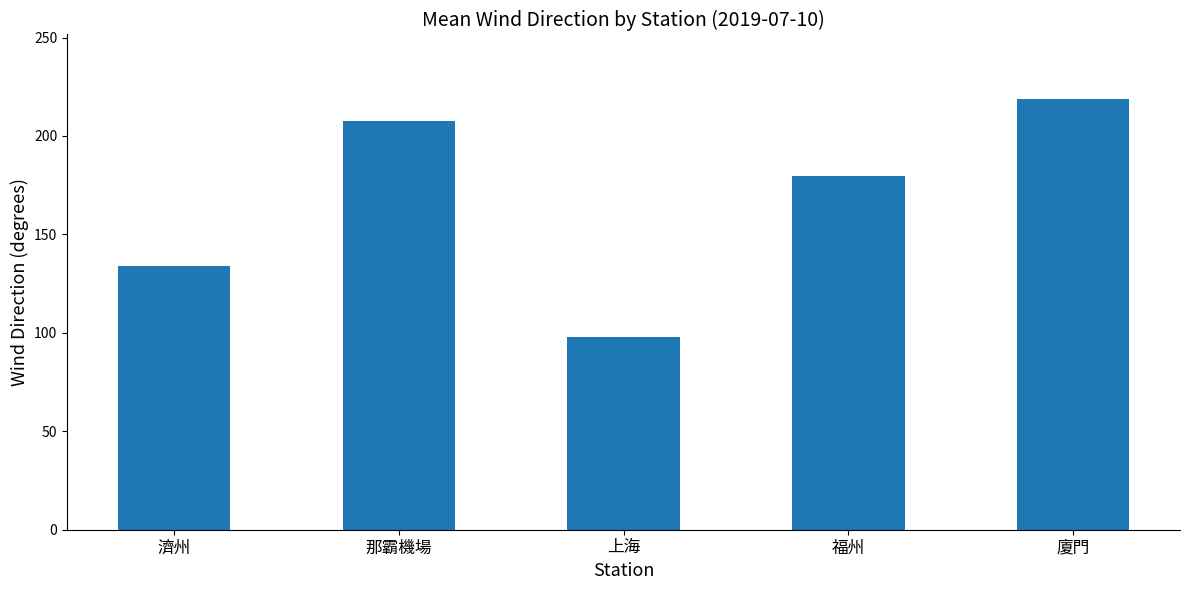

What is the label of the 5th bar from the left?

廈門